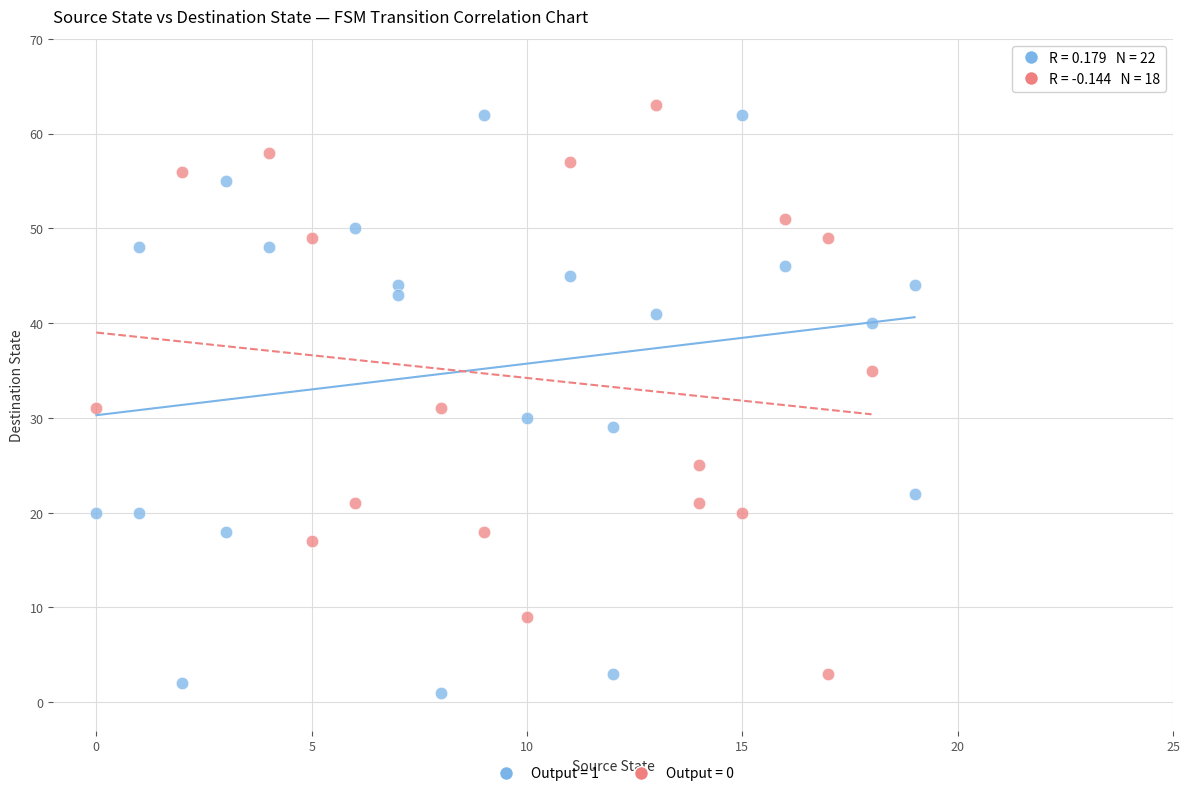

Which series contains the lowest Y value?

Output = 1